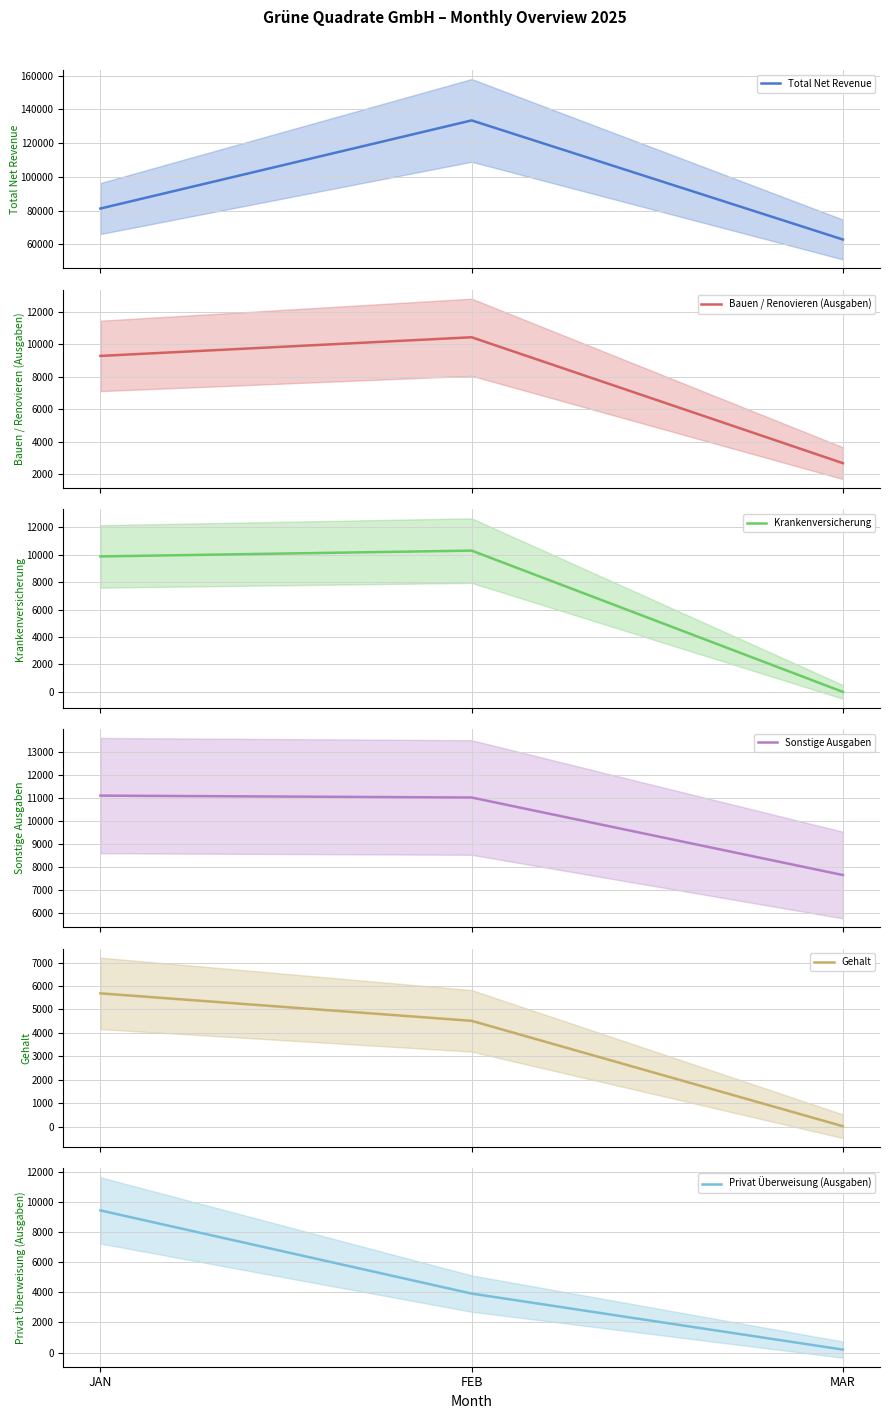

How many categories are shown in the chart?

3